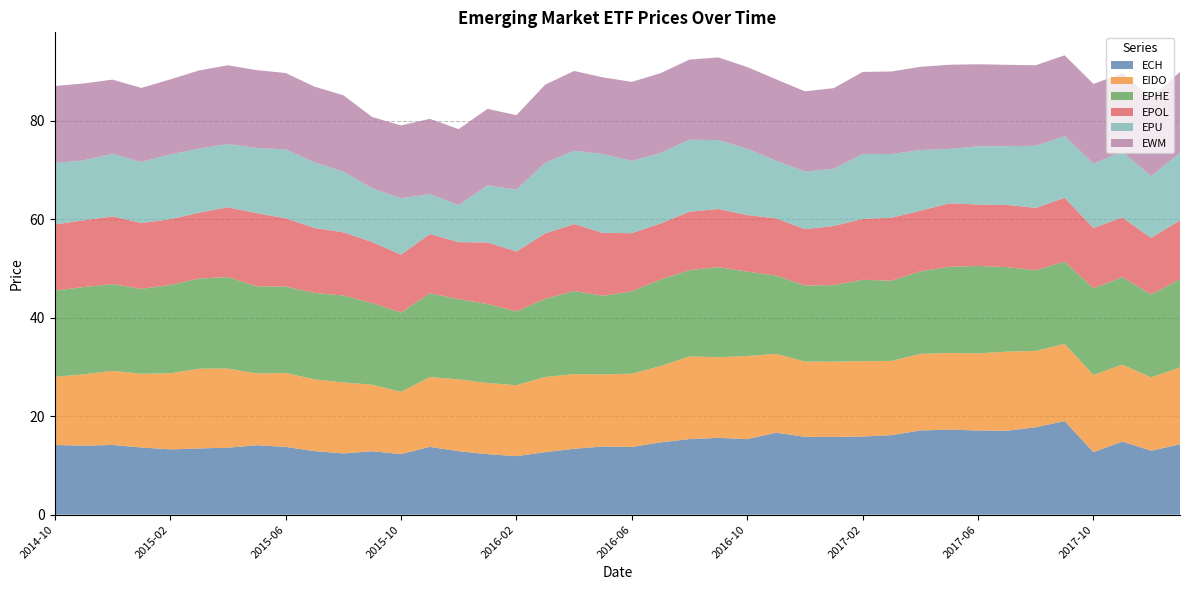

Reading left to right, extract all data points from this chart.

ECH: 14.1	14.0	14.2	13.6	13.2	13.4	13.6	14.1	13.8	12.9	12.4	12.9	12.3	13.8	12.9	12.3	11.9	12.7	13.4	13.8	13.7	14.7	15.3	15.6	15.3	16.6	15.8	15.8	15.9	16.1	17.1	17.3	17.1	17.0	17.7	19.0	12.7	14.8	13.0	14.3
EIDO: 13.8	14.5	15.0	15.0	15.4	16.2	16.1	14.6	15.0	14.6	14.4	13.5	12.6	14.2	14.6	14.4	14.4	15.3	15.1	14.7	14.9	15.5	16.8	16.4	16.9	16.0	15.3	15.3	15.3	15.1	15.5	15.6	15.6	16.1	15.5	15.7	15.7	15.6	14.9	15.6
EPHE: 17.5	17.7	17.6	17.2	17.9	18.3	18.6	17.7	17.5	17.6	17.7	16.6	16.1	17.0	16.3	16.0	15.0	15.9	16.9	15.9	16.7	17.6	17.5	18.3	17.1	15.9	15.4	15.5	16.5	16.3	16.8	17.5	17.8	17.2	16.4	16.7	17.6	17.8	16.8	17.9
EPOL: 13.4	13.5	13.7	13.4	13.3	13.4	14.2	14.8	13.9	13.2	12.8	12.4	11.8	12.0	11.6	12.5	12.1	13.3	13.6	12.8	11.8	11.4	11.8	11.8	11.5	11.6	11.4	12.0	12.3	12.8	12.3	12.9	12.5	12.6	12.7	13.0	12.3	12.1	11.5	11.9
EPU: 12.5	12.2	12.7	12.4	13.2	13.0	12.9	13.2	14.0	13.3	12.3	10.9	11.4	8.1	7.5	11.6	12.6	14.3	14.9	16.0	14.7	14.3	14.6	14.0	13.5	11.7	11.7	11.6	13.2	12.9	12.3	11.1	11.8	11.9	12.6	12.5	13.1	13.4	12.5	13.7
EWM: 15.6	15.6	15.1	15.0	15.2	15.9	16.0	15.8	15.5	15.4	15.5	14.5	14.8	15.3	15.4	15.5	15.1	15.9	16.2	15.6	16.0	16.2	16.3	16.8	16.6	16.5	16.3	16.4	16.7	16.8	16.9	17.1	16.7	16.5	16.4	16.4	16.2	15.9	15.9	16.4